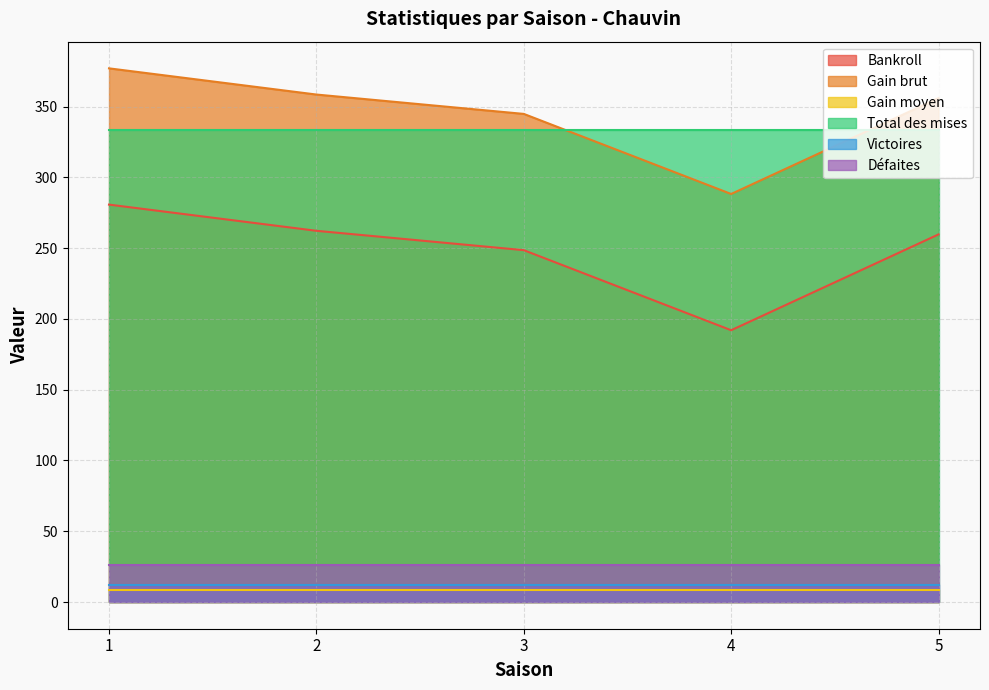

Is it true that Gain brut equals 110.8 at 1?

False